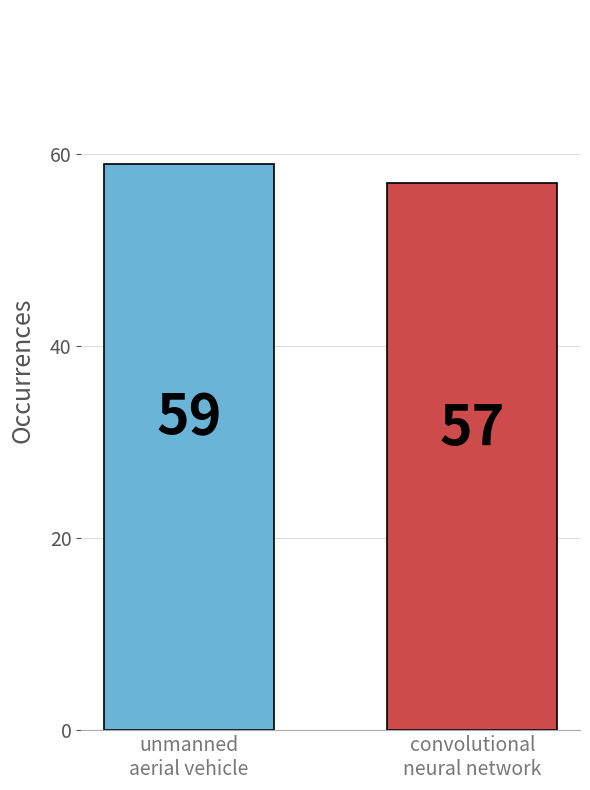

How many bars are there in total?

2